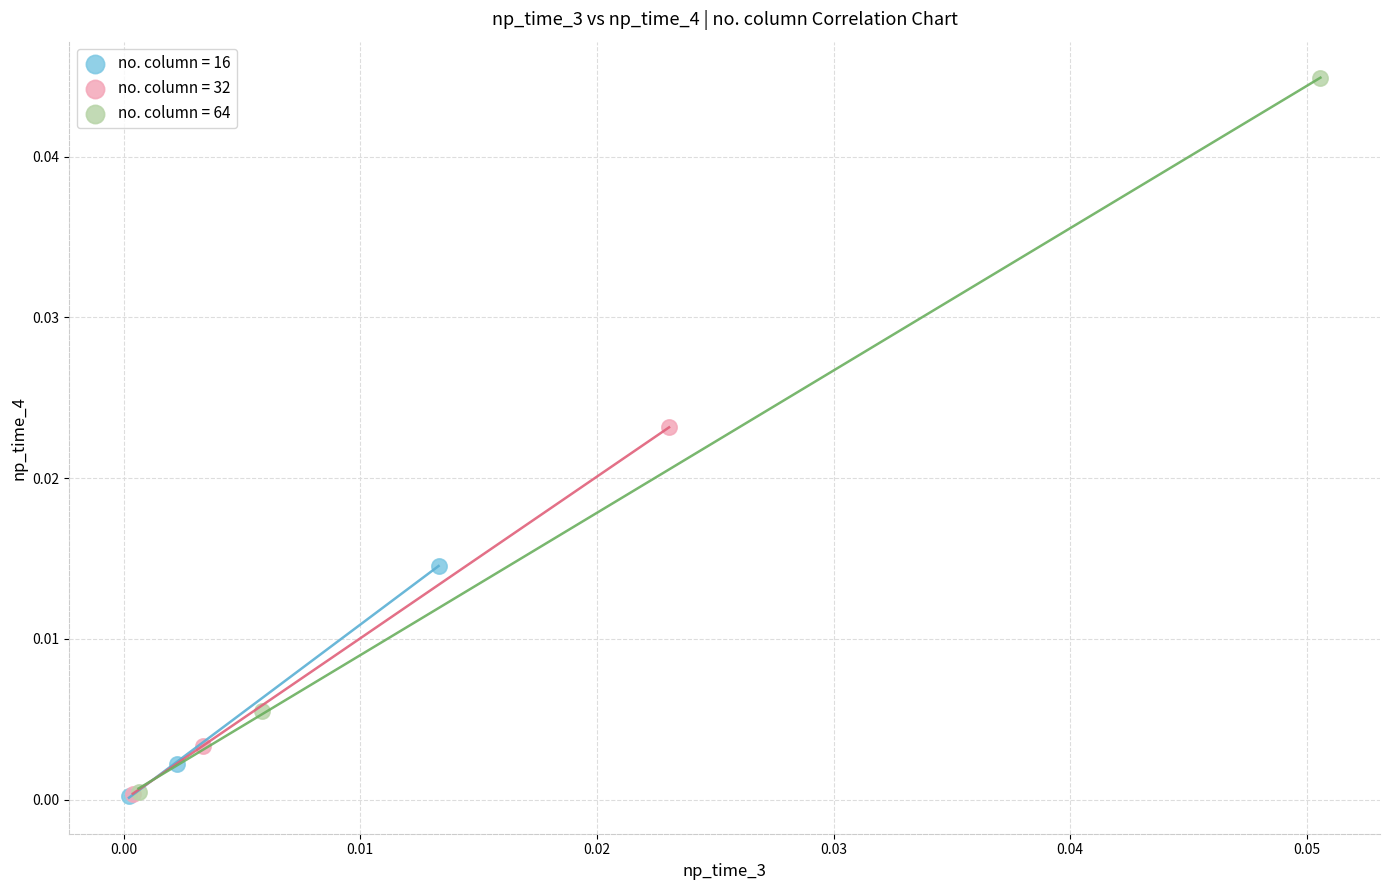

Which series contains the highest Y value?

no. column = 64